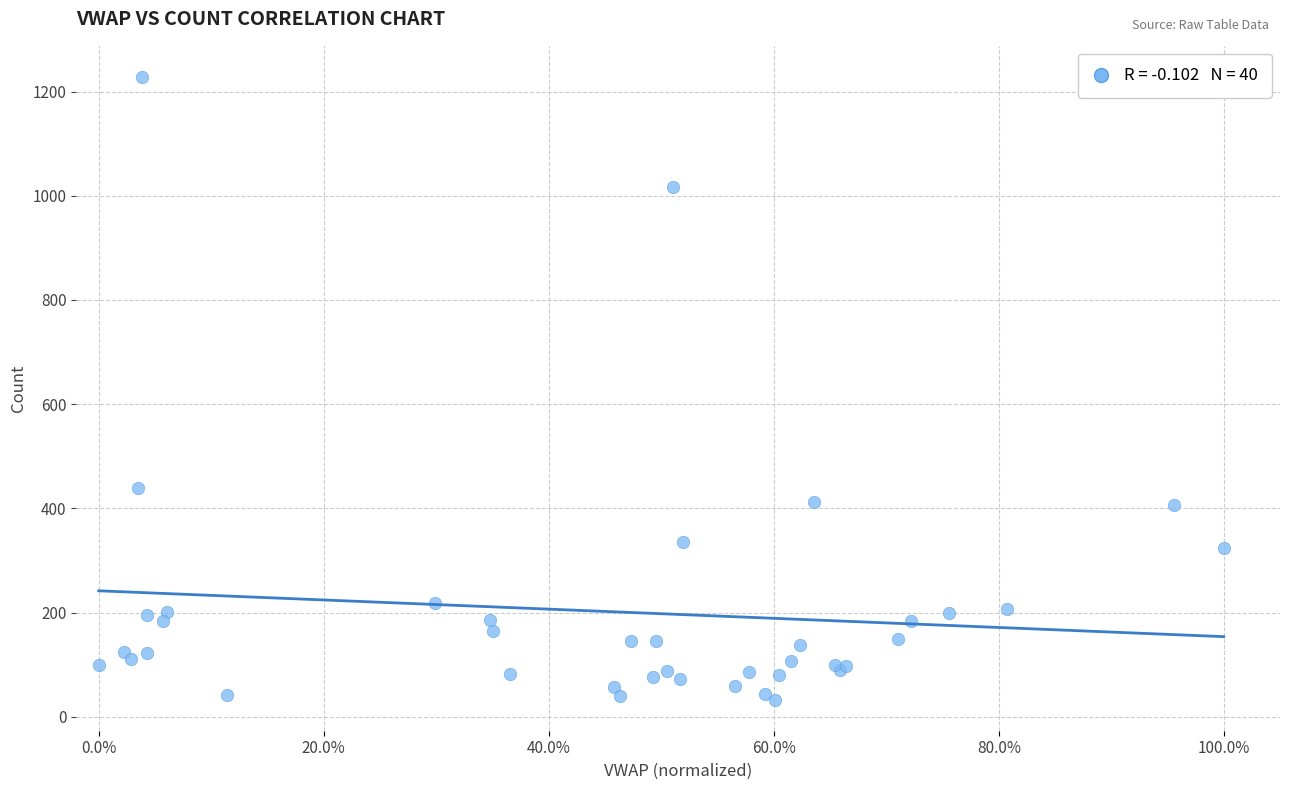

What Y value in the scatter plot is closest to 630?

439